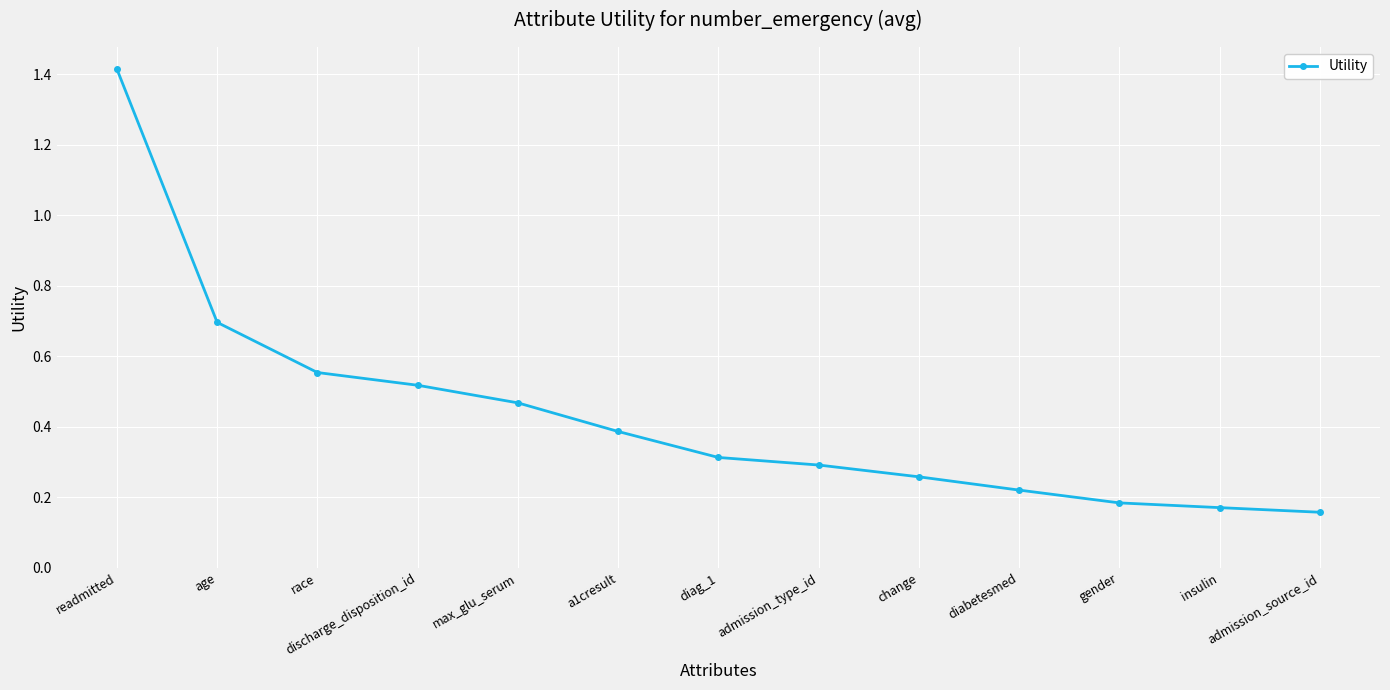

What position from the left is max_glu_serum?

5